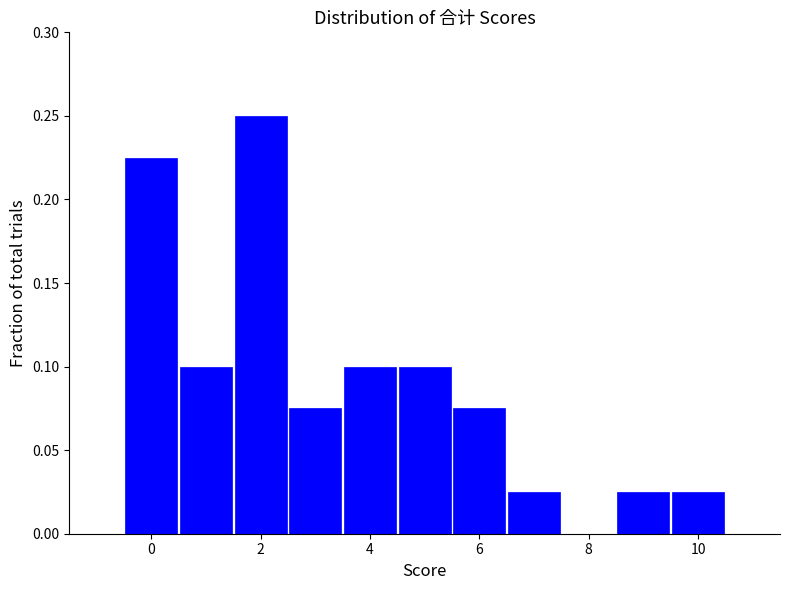

Over which range of the x-axis is the bar tallest?

1.5 to 2.5